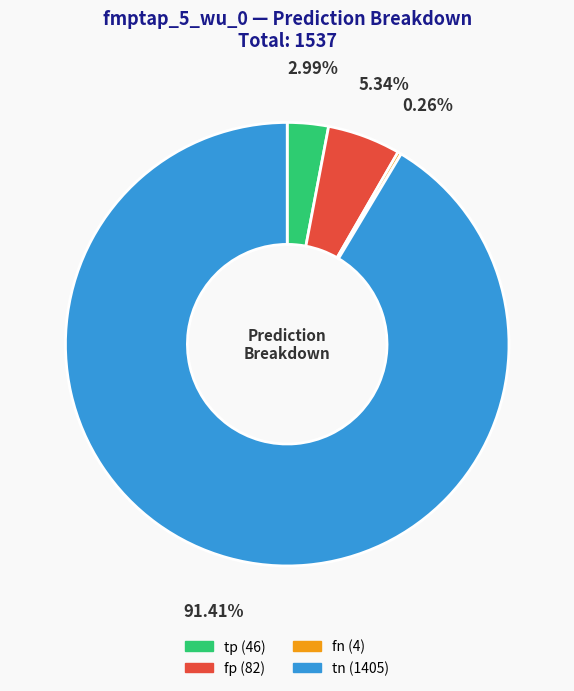

Does tn represent more than half of the total?

Yes